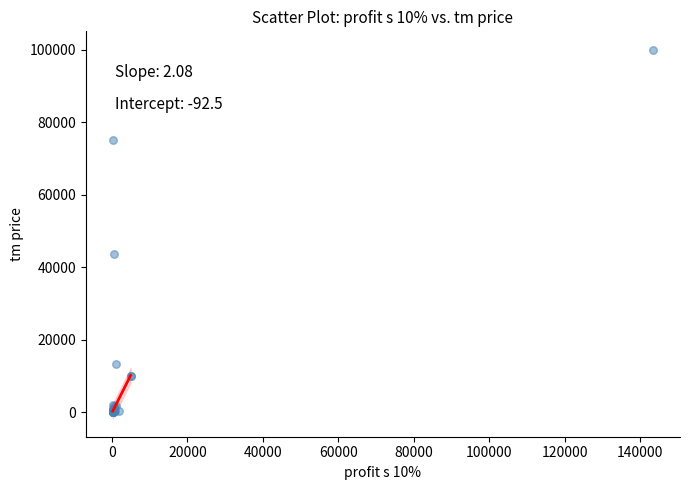

What Y value in the scatter plot is closest to 50088?

43577.4